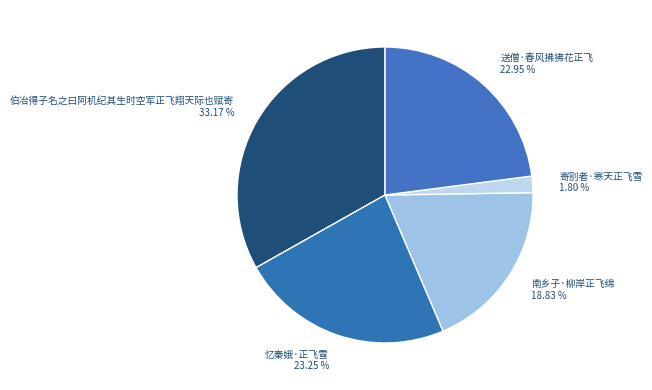

Combined, do 送僧·春风拂拂花正飞 and 寄别者·寒天正飞雪 account for over 50%?

No